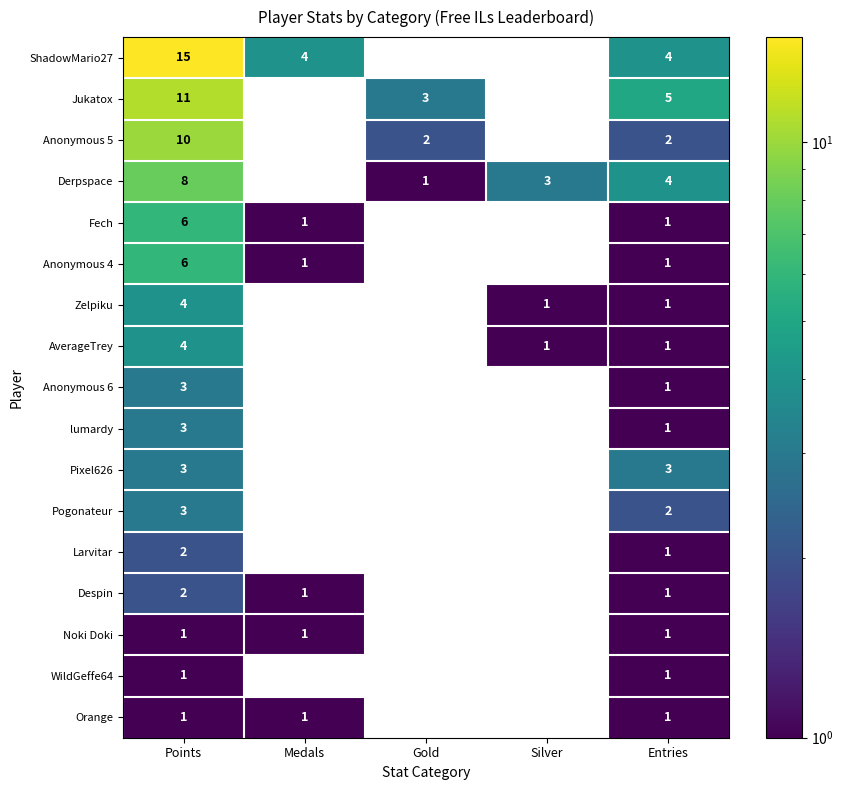

The AverageTrey series shows 6 at Points. True or false?

False